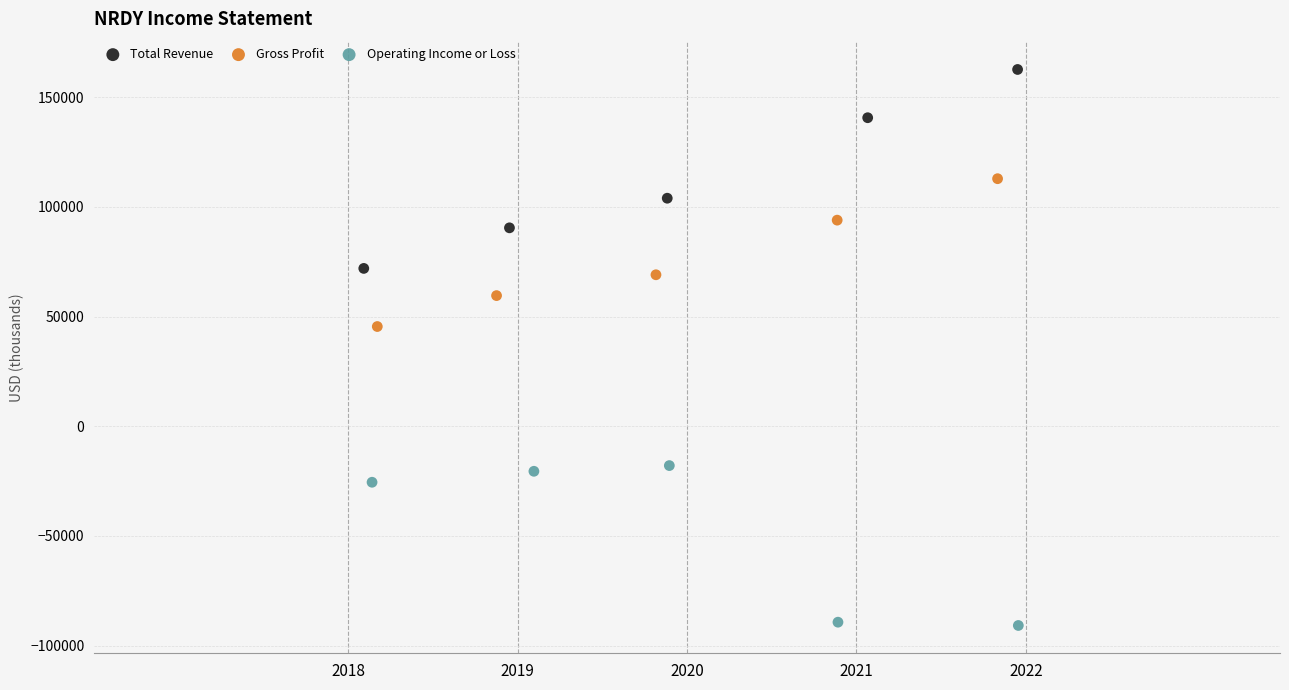

Which series reaches the maximum Y coordinate?

Total Revenue